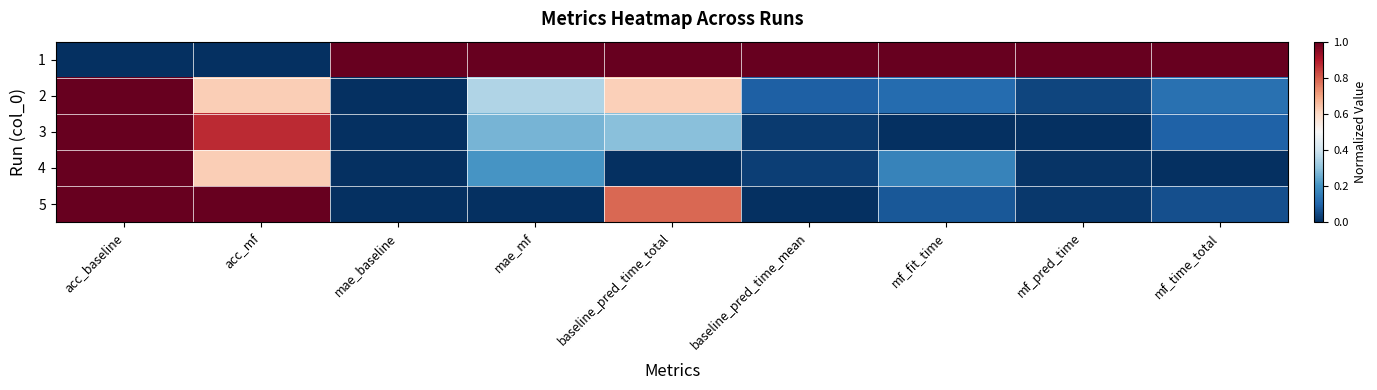

Reading left to right, extract all data points from this chart.

1: acc_baseline=0.0	acc_mf=0.0	mae_baseline=1.0	mae_mf=1.0	baseline_pred_time_total=1.0	baseline_pred_time_mean=1.0	mf_fit_time=1.0	mf_pred_time=1.0	mf_time_total=1.0
2: acc_baseline=1.0	acc_mf=0.6	mae_baseline=0.0	mae_mf=0.3	baseline_pred_time_total=0.6	baseline_pred_time_mean=0.1	mf_fit_time=0.1	mf_pred_time=0.0	mf_time_total=0.1
3: acc_baseline=1.0	acc_mf=0.9	mae_baseline=0.0	mae_mf=0.3	baseline_pred_time_total=0.3	baseline_pred_time_mean=0.0	mf_fit_time=0.0	mf_pred_time=0.0	mf_time_total=0.1
4: acc_baseline=1.0	acc_mf=0.6	mae_baseline=0.0	mae_mf=0.2	baseline_pred_time_total=0.0	baseline_pred_time_mean=0.0	mf_fit_time=0.2	mf_pred_time=0.0	mf_time_total=0.0
5: acc_baseline=1.0	acc_mf=1.0	mae_baseline=0.0	mae_mf=0.0	baseline_pred_time_total=0.8	baseline_pred_time_mean=0.0	mf_fit_time=0.1	mf_pred_time=0.0	mf_time_total=0.1